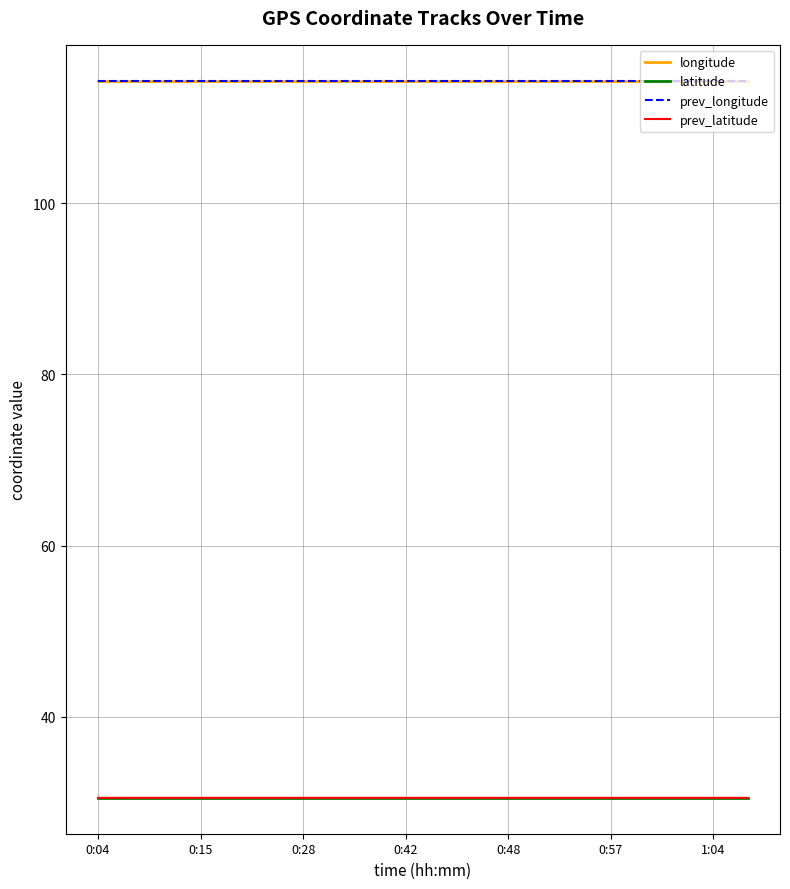

What is the smallest value displayed?

30.6